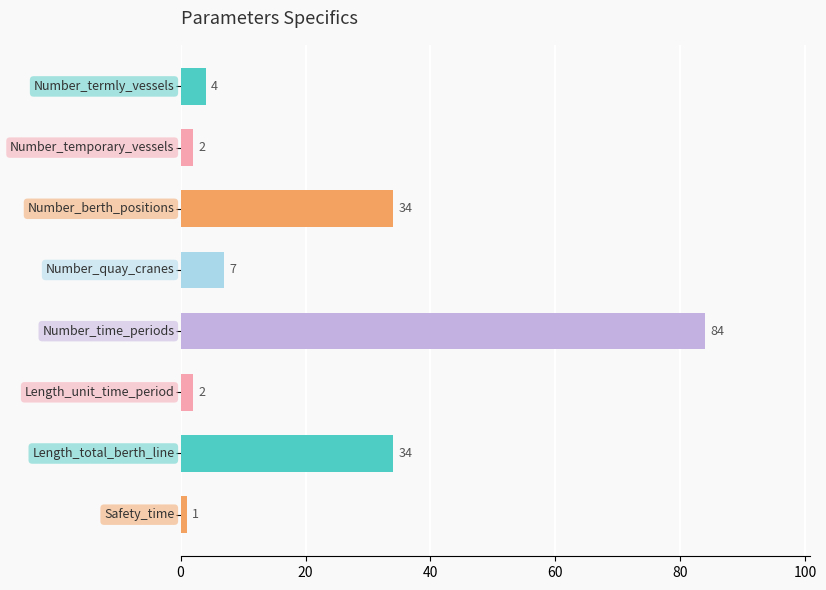

What is the maximum value shown in the chart?

84